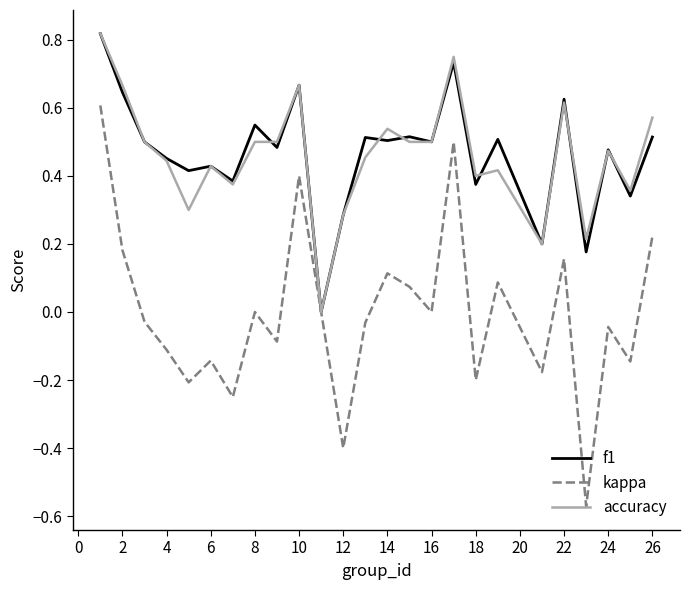

What are all the series names shown in the legend?

f1, kappa, accuracy